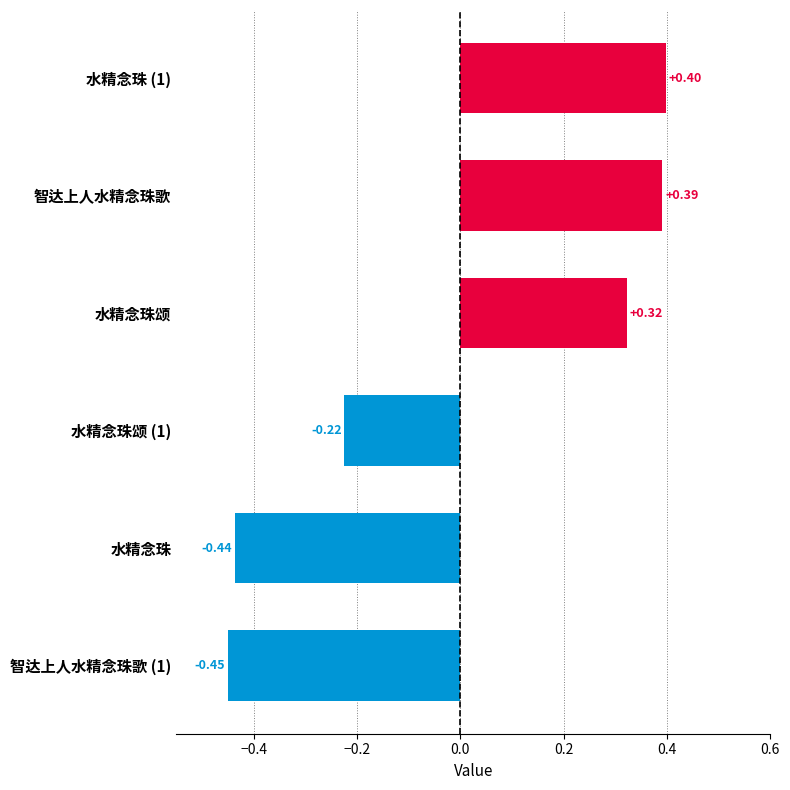

How many bars are there in total?

6